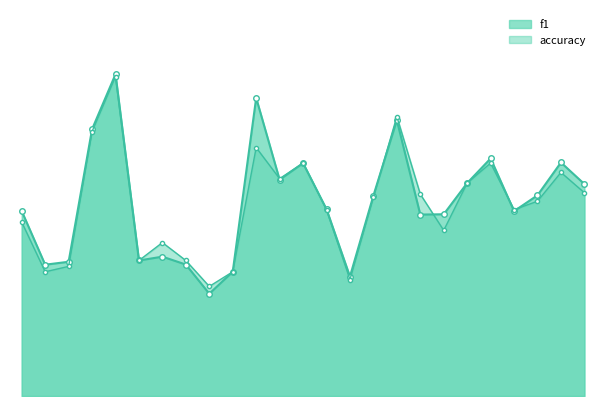

How many lines are shown in the chart?

2